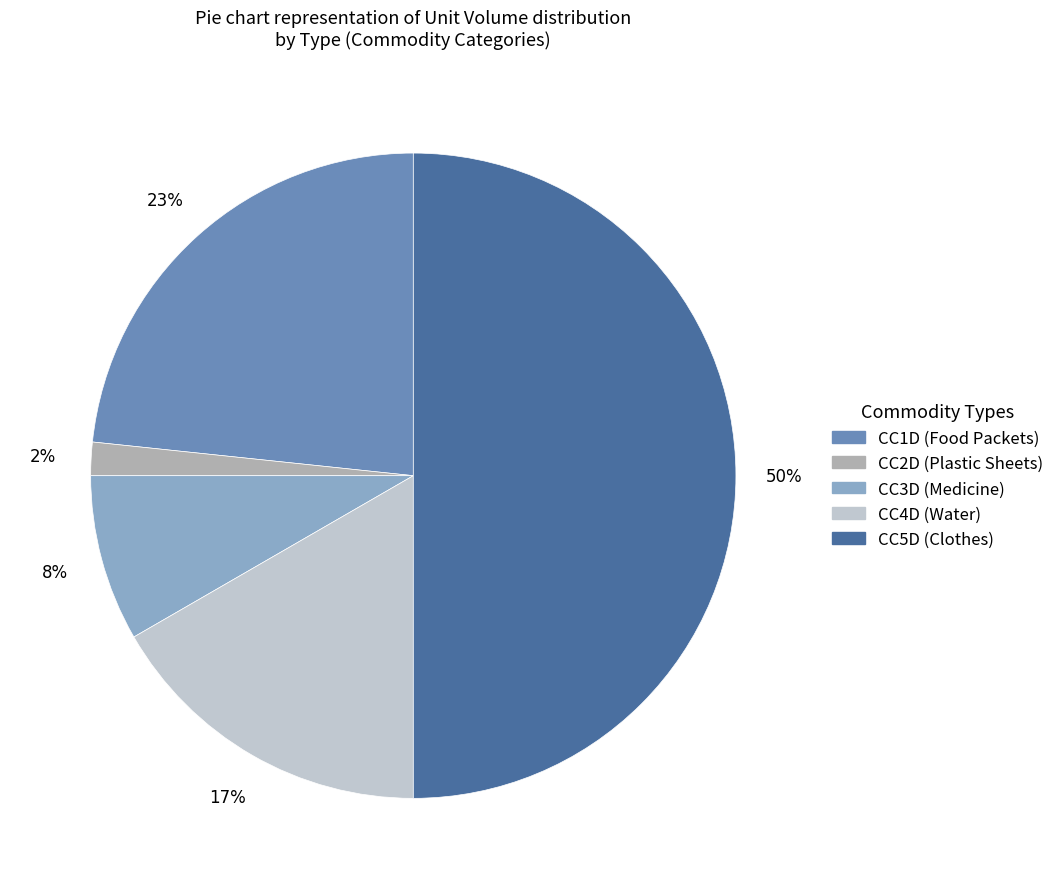

Rank the categories by value from lowest to highest.

CC2D, CC3D, CC4D, CC1D, CC5D